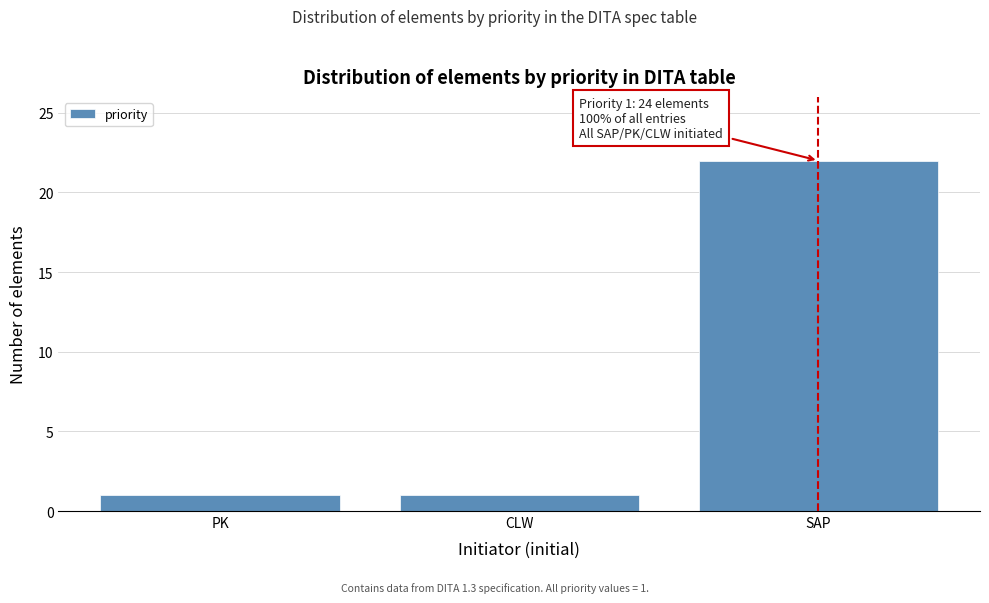

Reading left to right, extract all data points from this chart.

1	1	22